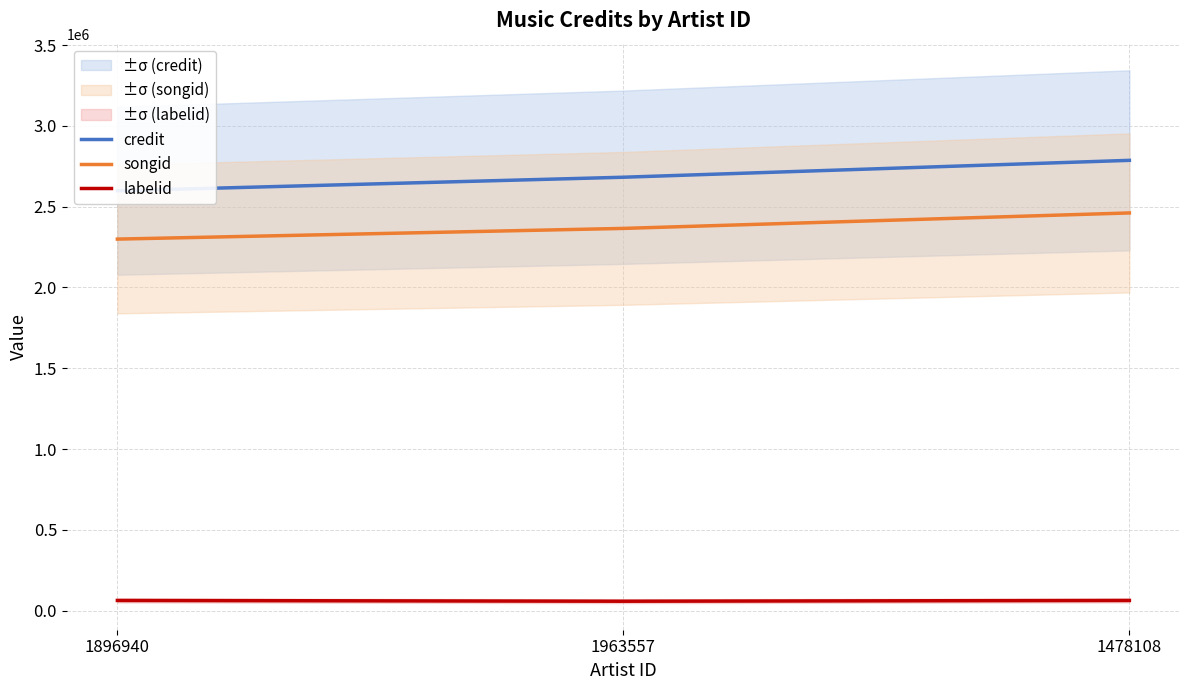

How many distinct data groups are displayed?

3